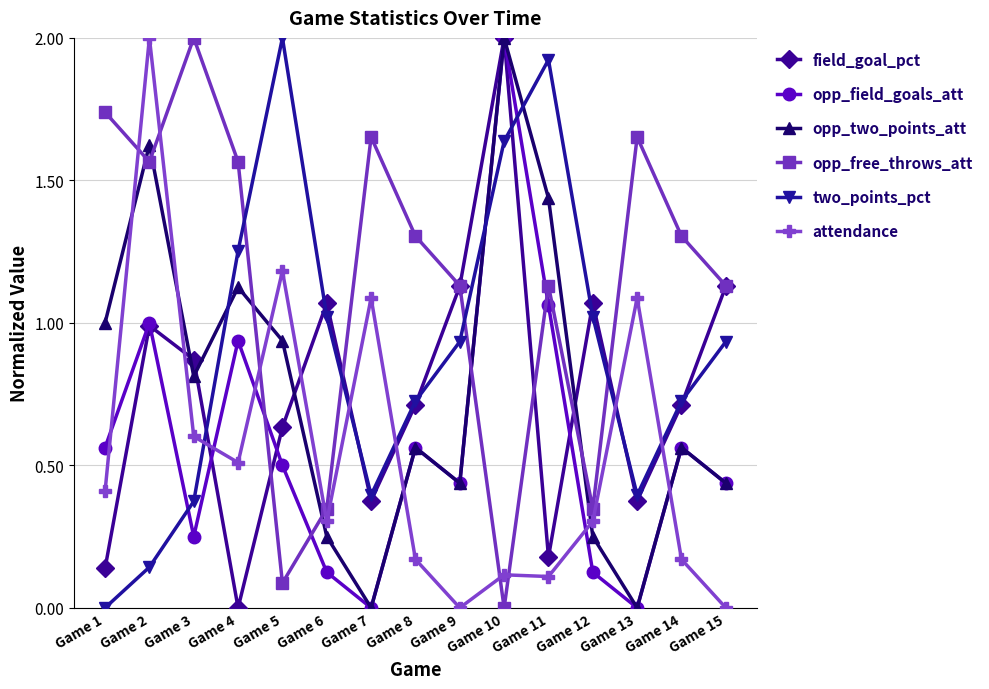

What is the sum of all opp_free_throws_att values?

17.0